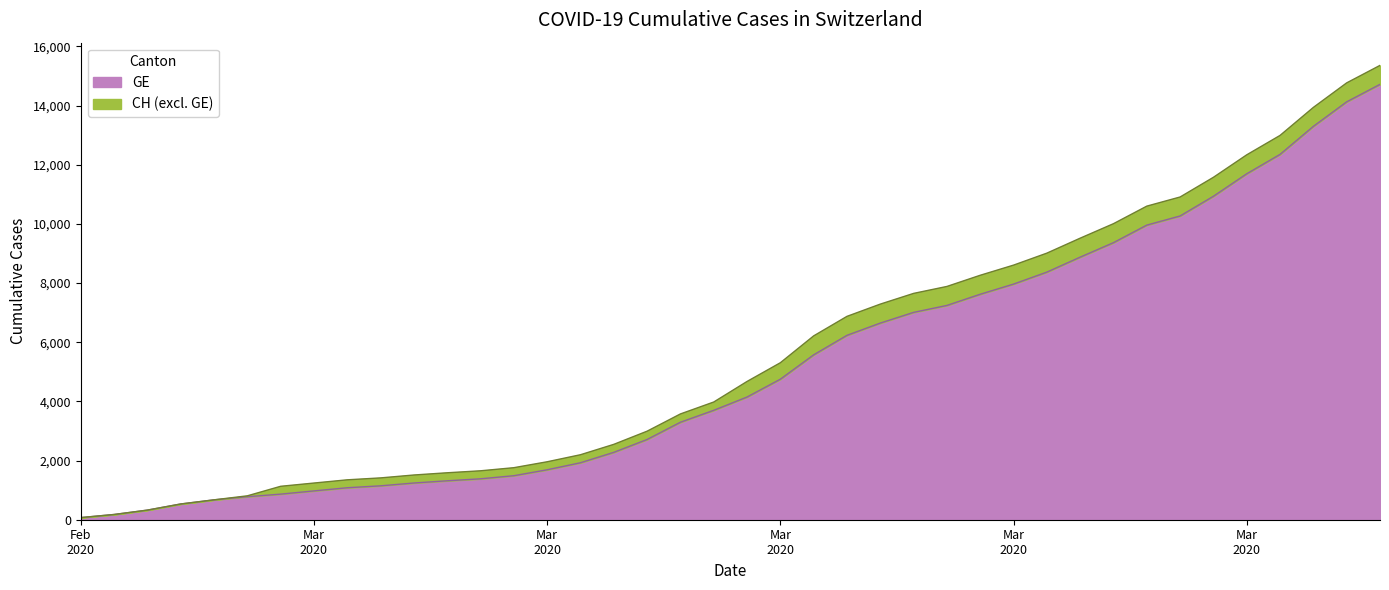

What is the value of the CH point at the 8th from the left?

1240